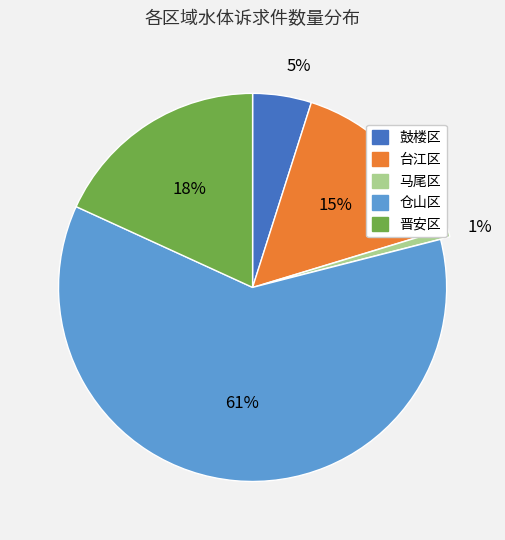

What is the largest slice in the pie chart?

仓山区